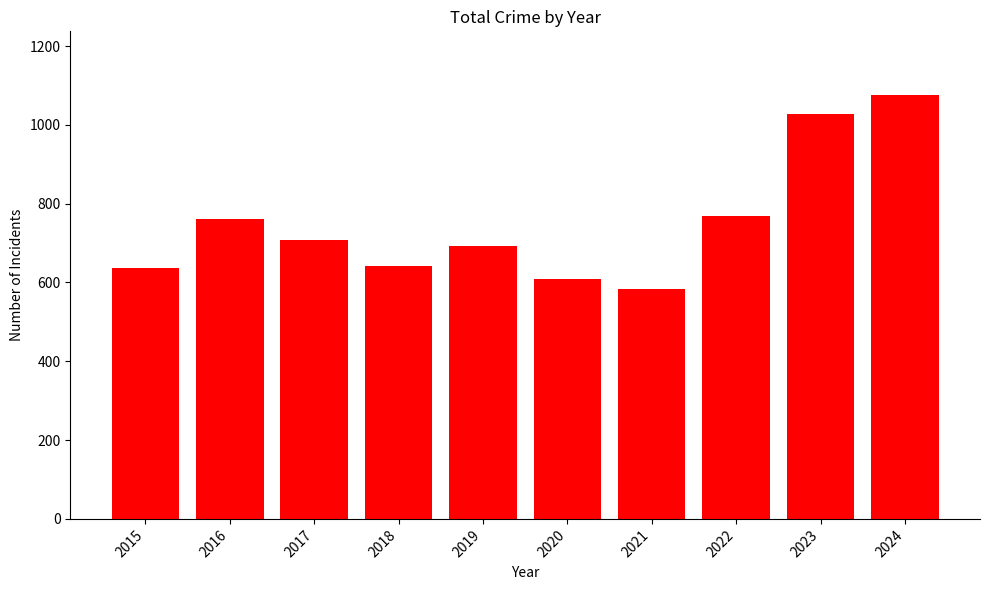

Count the number of categories in the chart.

10